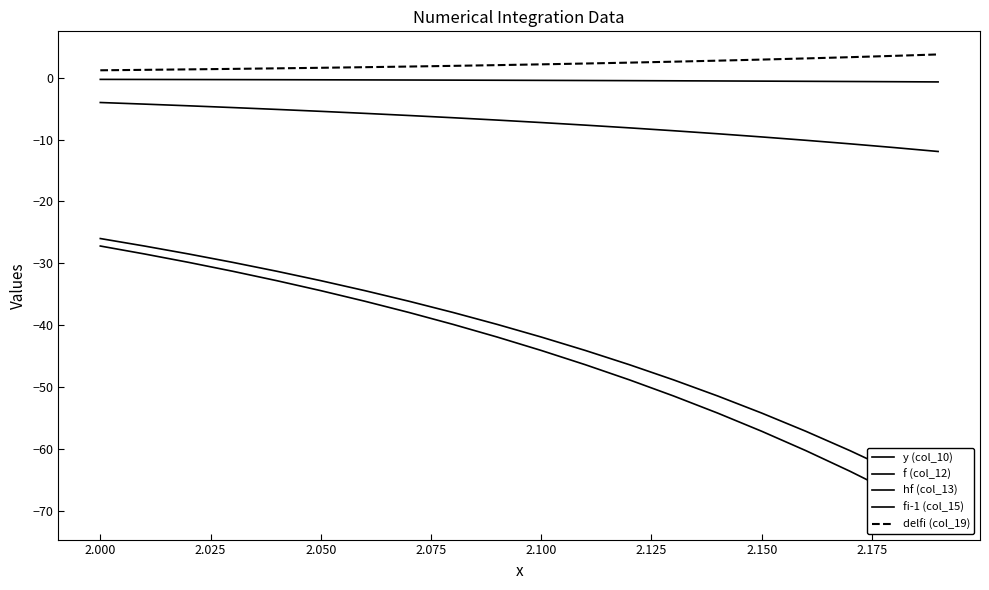

What value does the fi-1 (col_15) series have at 2.075?

-32.8